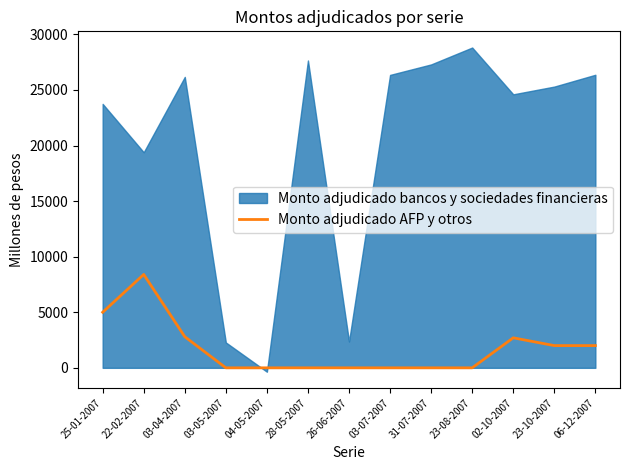

True or false: Monto adjudicado AFP y otros has a value of -4713 at 04-05-2007.

False